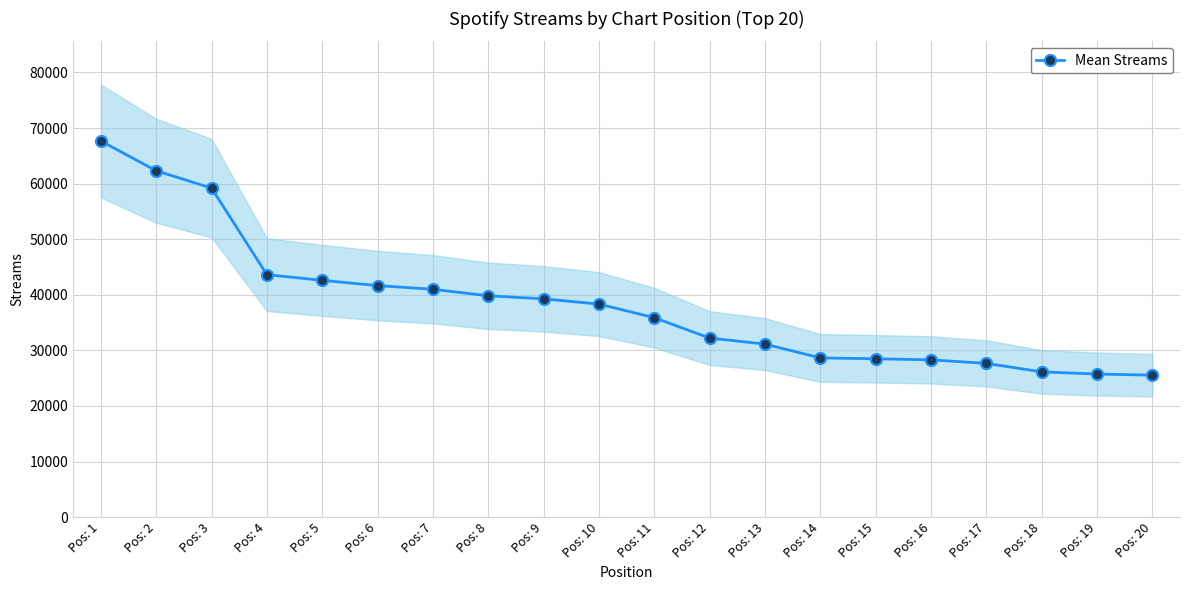

How many values exceed 38332?

9